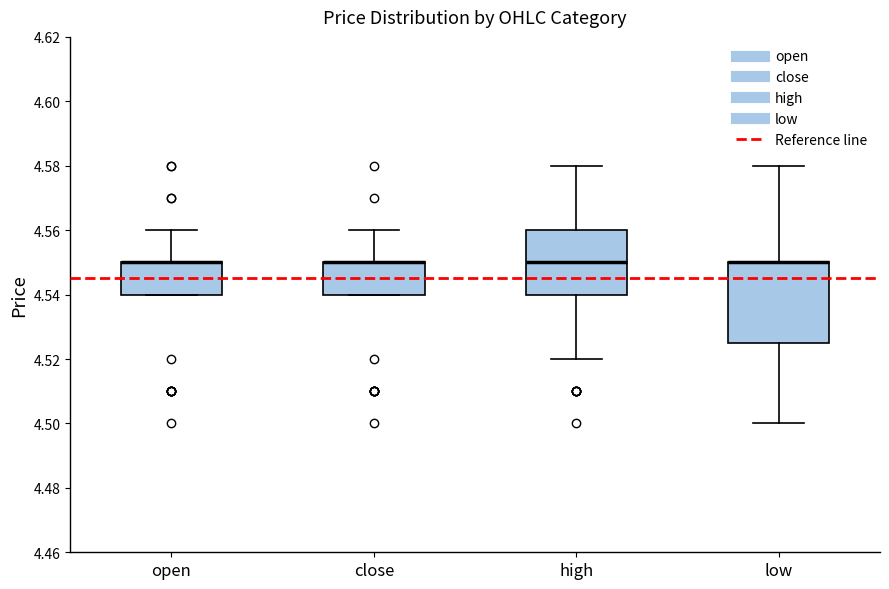

Reading left to right, transcribe this box plot: for each box, give where its median line is, the range the box spans, and where its two whiskers end, as read against the y-axis. The values are not printed on the chart, so give them approximately, as read against the axis.

open: median 4.550 (drawn on the box's upper edge), box 4.540 to 4.550, whiskers 4.540 to 4.560
close: median 4.550 (drawn on the box's upper edge), box 4.540 to 4.550, whiskers 4.540 to 4.560
high: median 4.550, box 4.540 to 4.560, whiskers 4.520 to 4.580
low: median 4.550 (drawn on the box's upper edge), box 4.526 to 4.550, whiskers 4.500 to 4.580